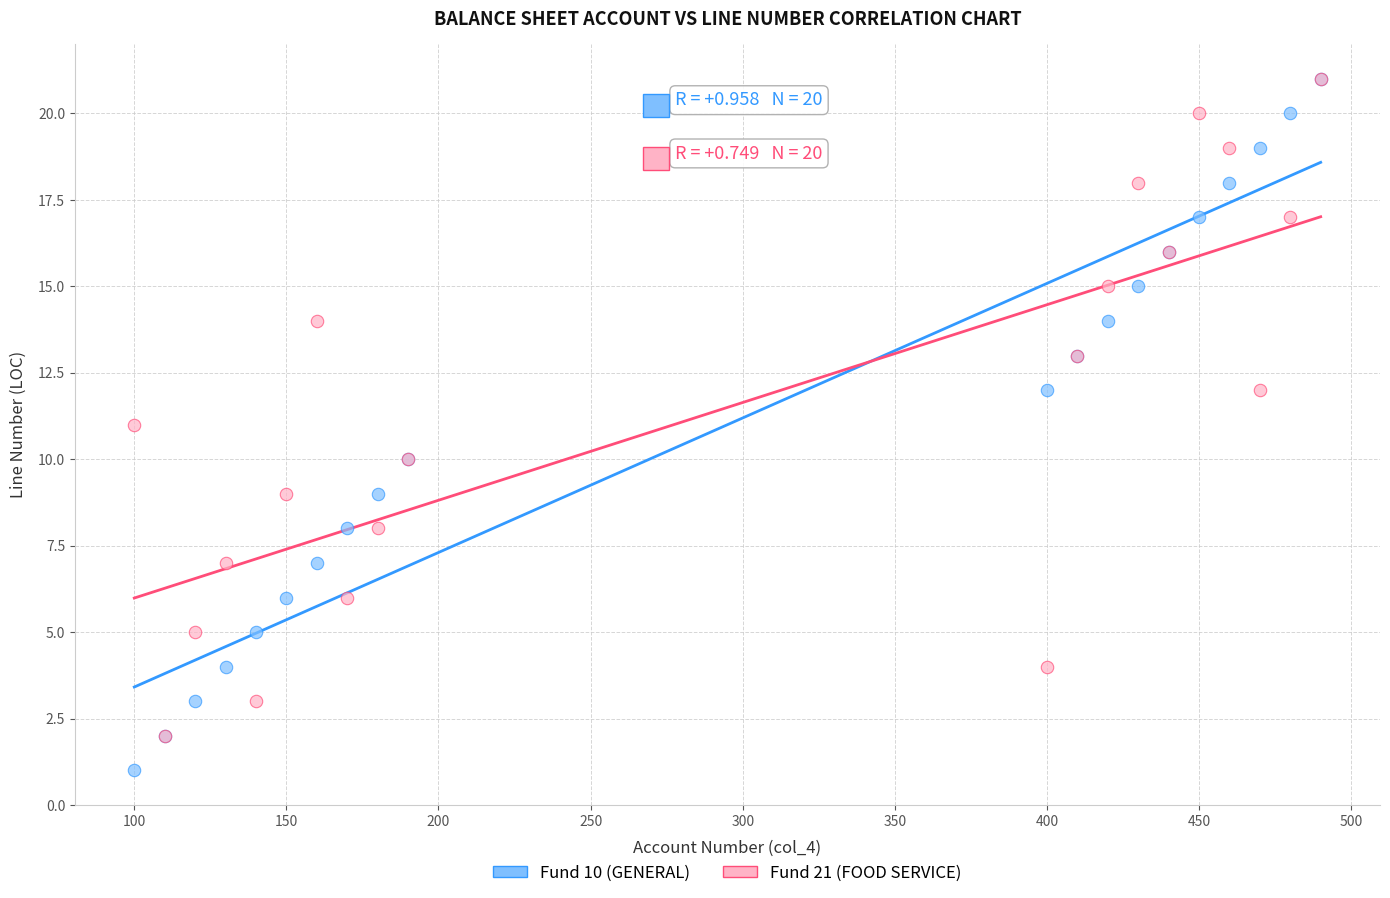

What are all the series names shown in the legend?

Fund 10 (GENERAL), Fund 21 (FOOD SERVICE)